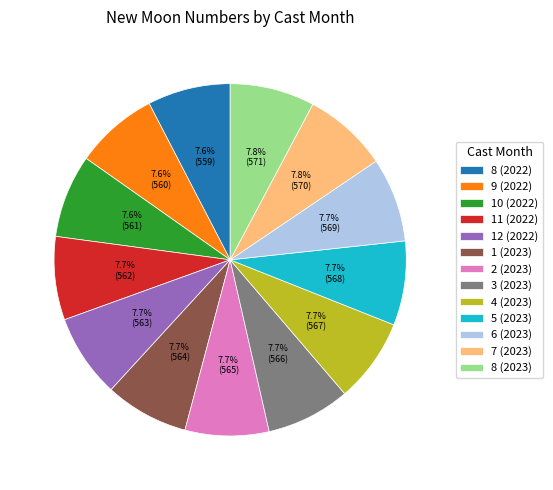

To the nearest percent, what portion does 8 (2023) represent?

8%